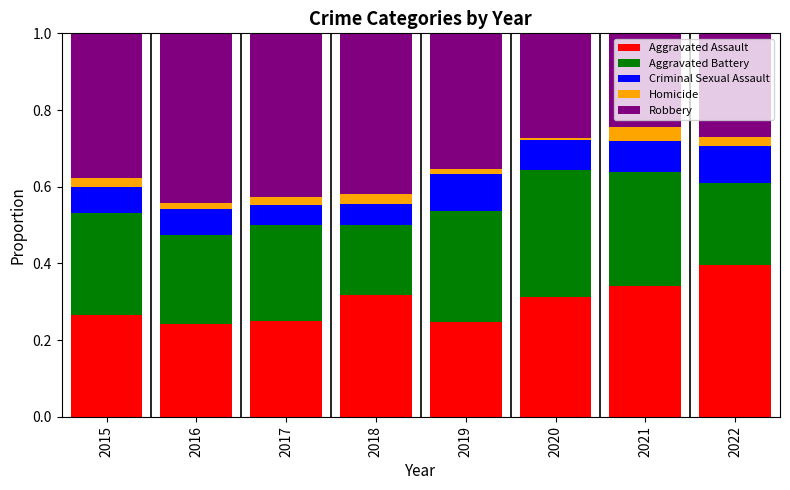

What is the total value across all series at 2021?

1.0